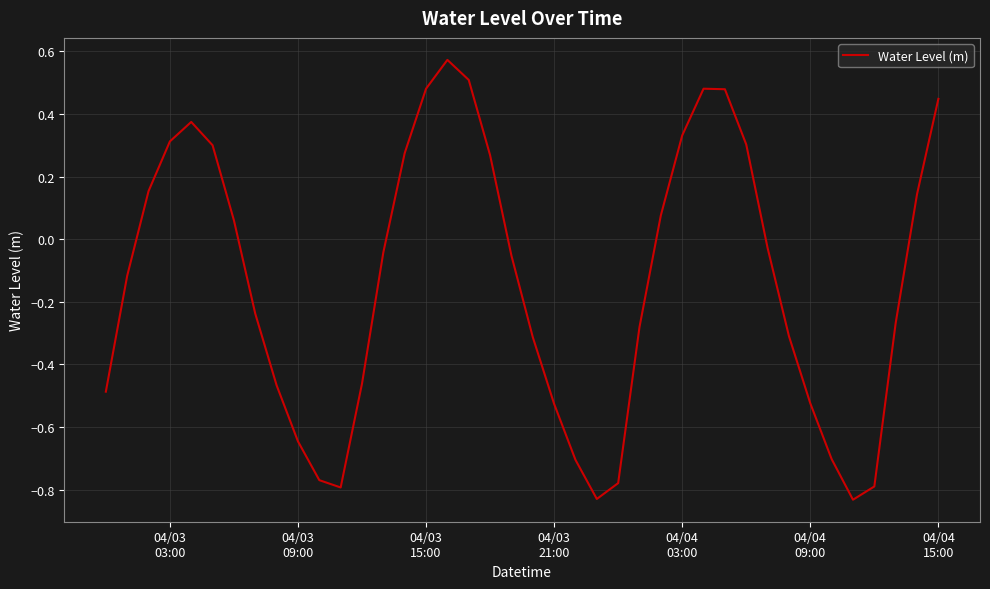

What is the difference between the maximum and minimum values?

1.4